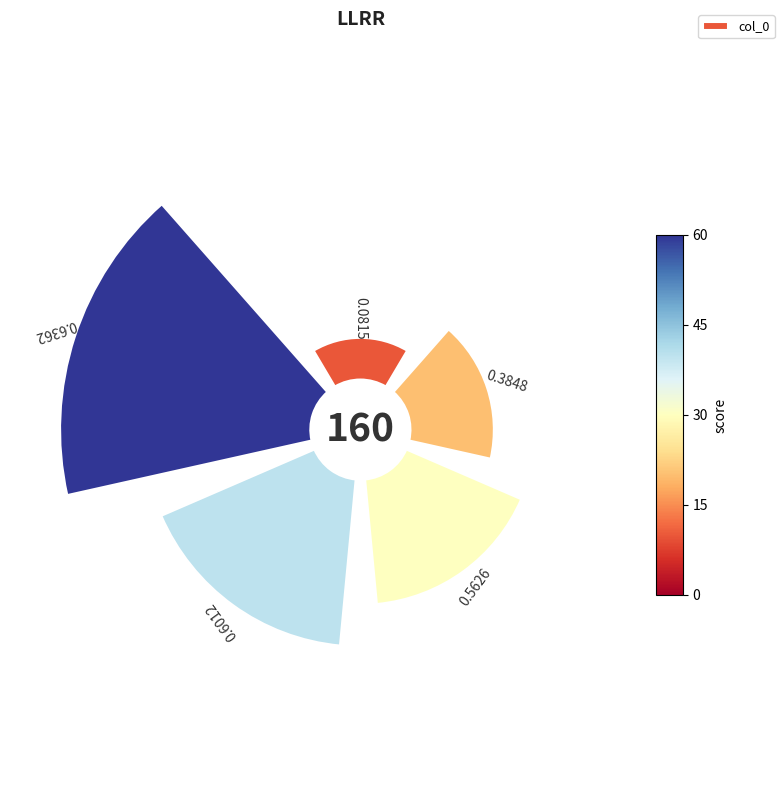

Is 225° the majority of the pie?

No